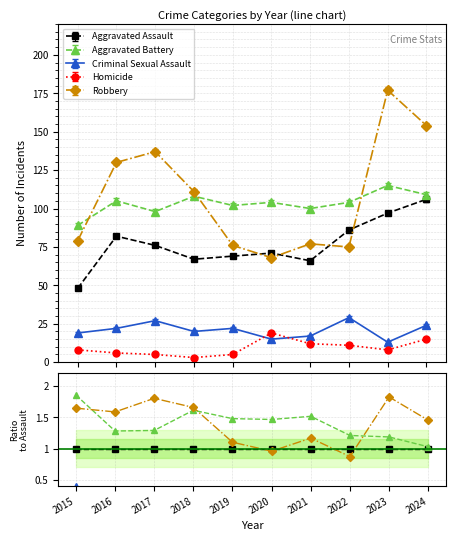

The value of Criminal Sexual Assault at 2020 is 0.1. True or false?

False